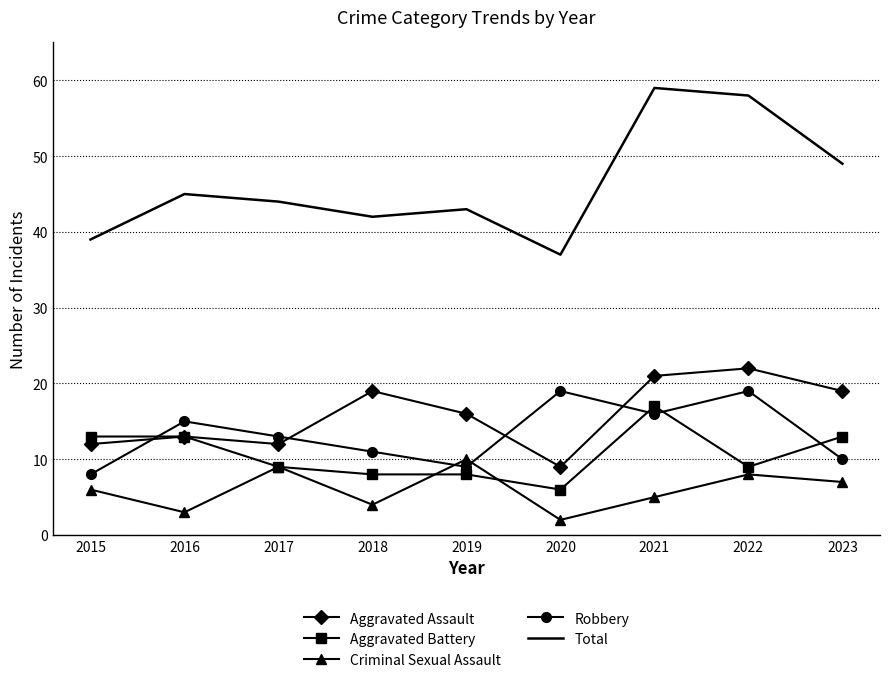

What is the minimum value for Total?

37